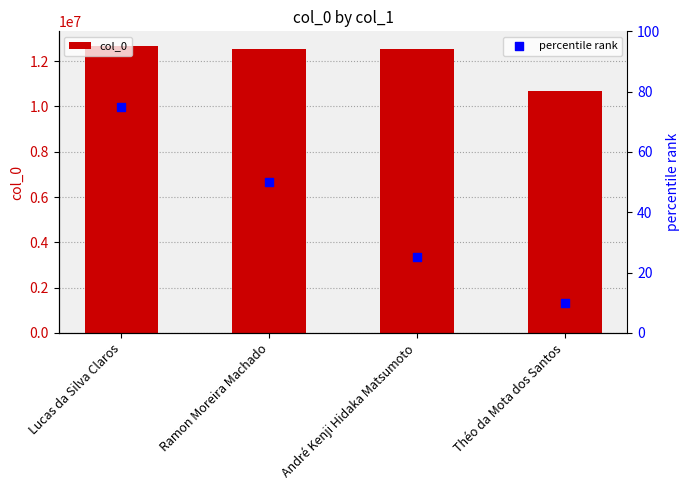

At how many categories does at least one series exceed 11316532?

3